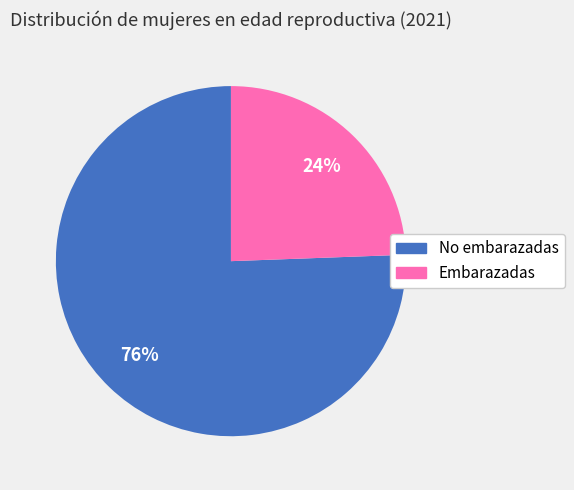

Between No embarazadas and Embarazadas, which is larger?

No embarazadas